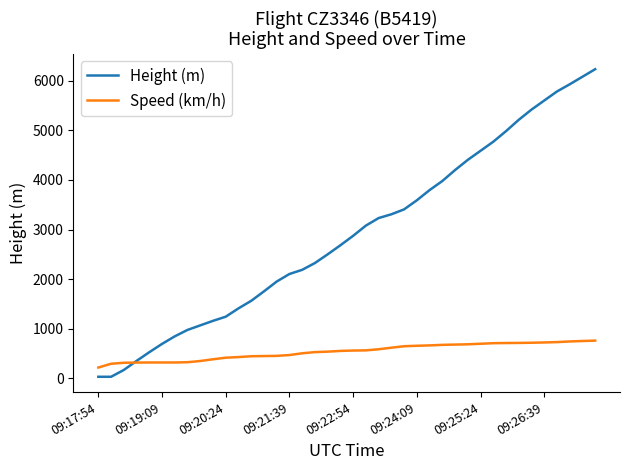

Which series has the largest range (max minus min)?

Height (m)